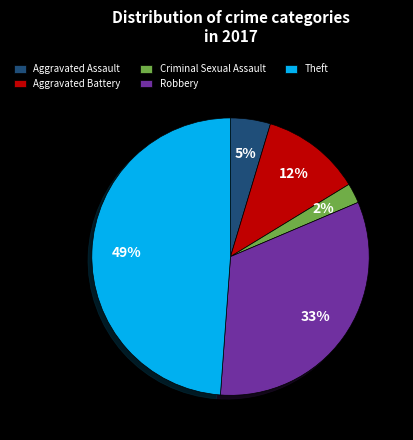

Is there any slice that represents more than half of the pie?

No